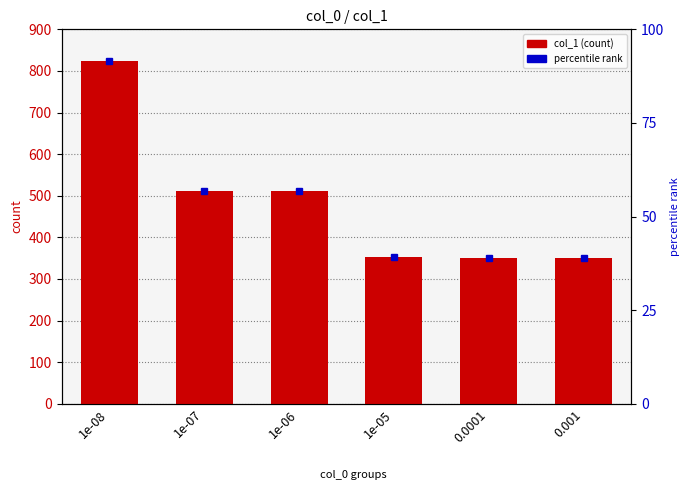

At which label is the value closest to 588?

1e-07